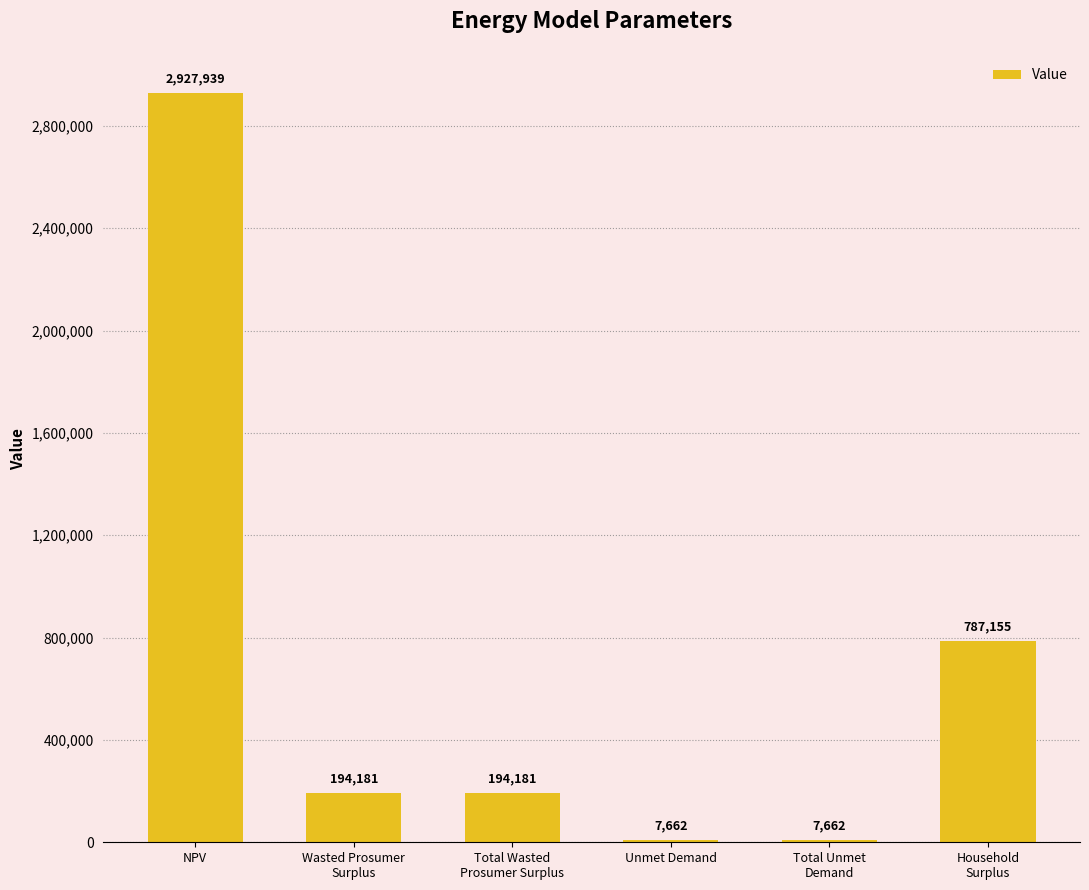

Read the value at Total Wasted
Prosumer Surplus.

194181.3